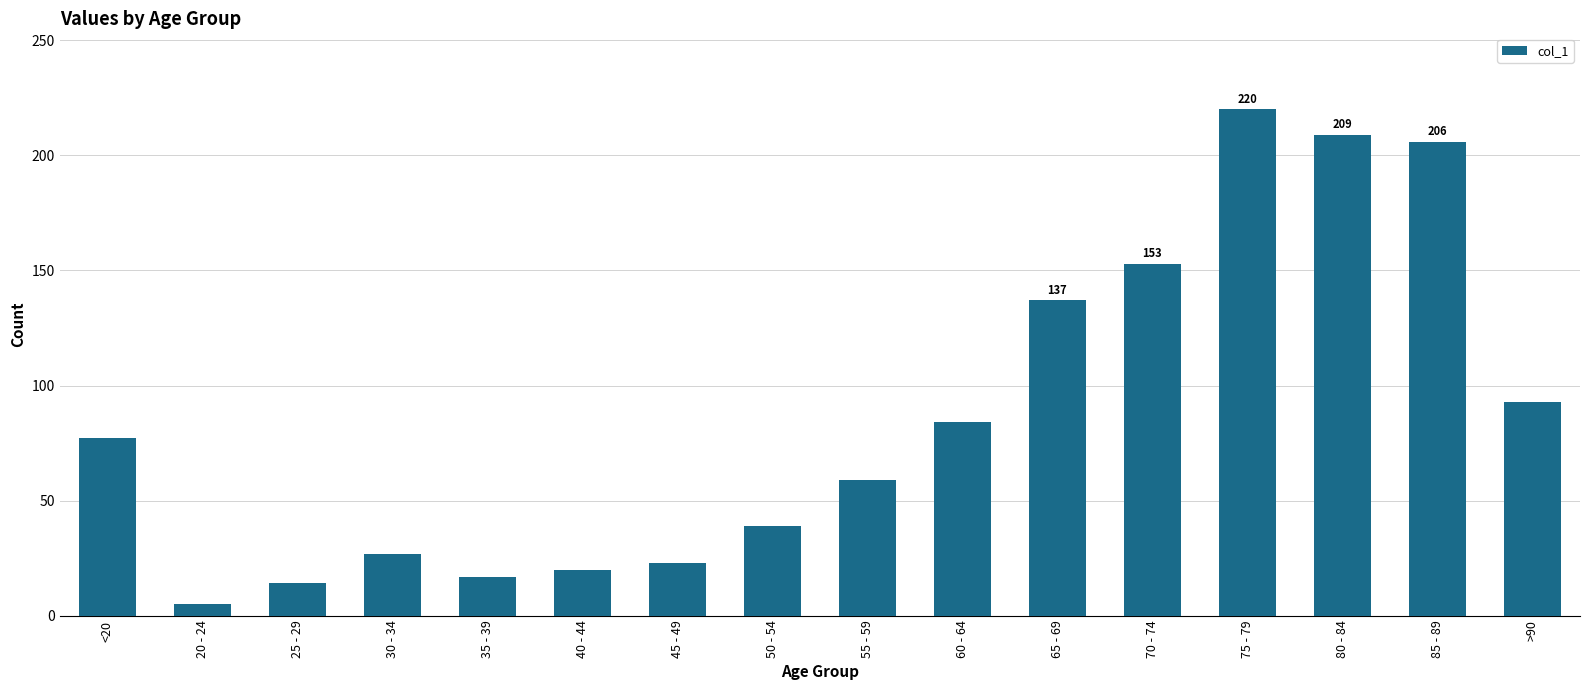

List the labels in order of value, largest first.

75 - 79, 80 - 84, 85 - 89, 70 - 74, 65 - 69, >90, 60 - 64, <20, 55 - 59, 50 - 54, 30 - 34, 45 - 49, 40 - 44, 35 - 39, 25 - 29, 20 - 24